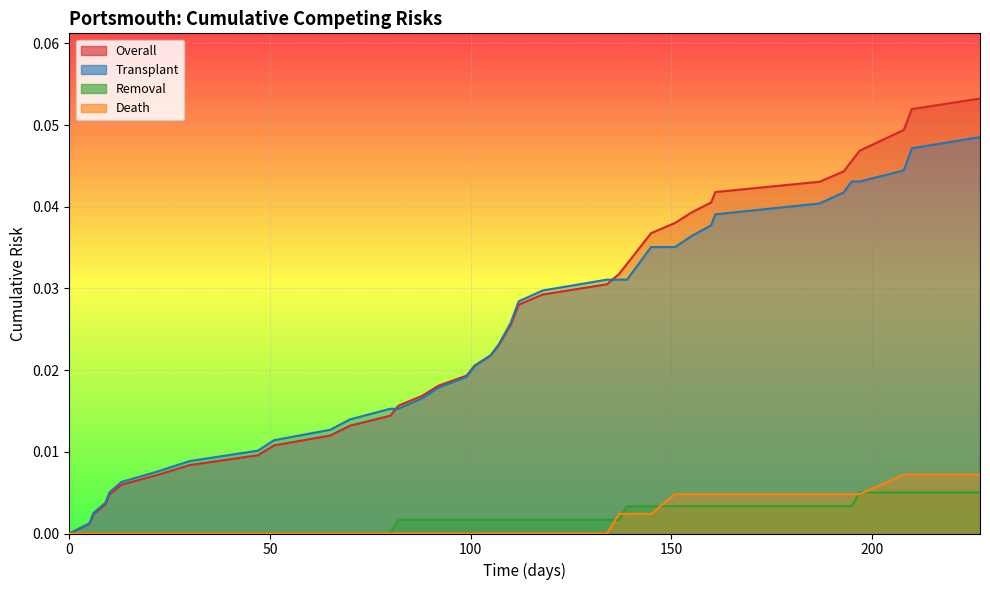

Which series ends up on top after the final intersection of Transplant and Overall?

Overall